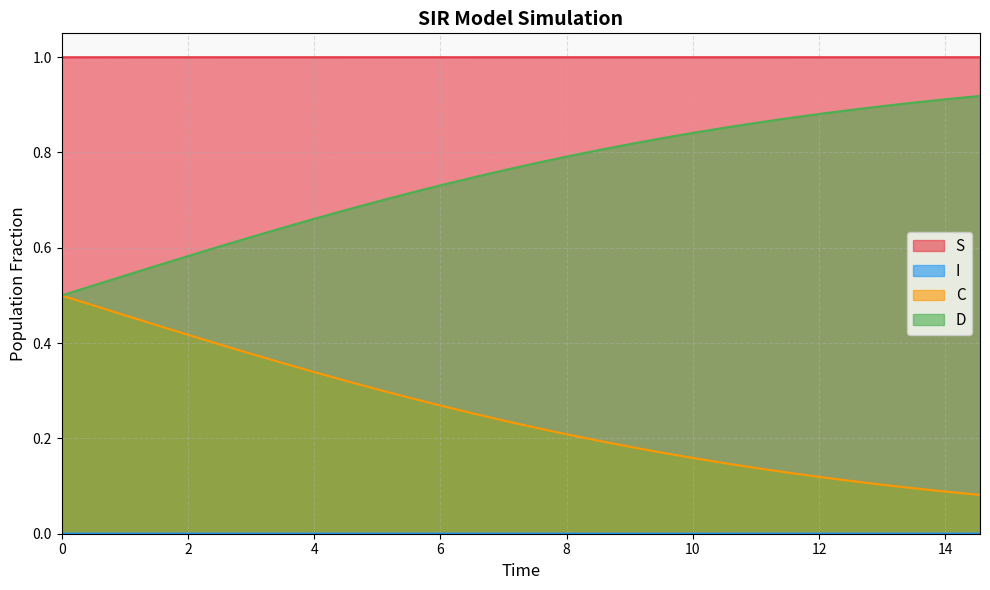

The S series shows 0.5 at 1.5050167224080266. True or false?

False